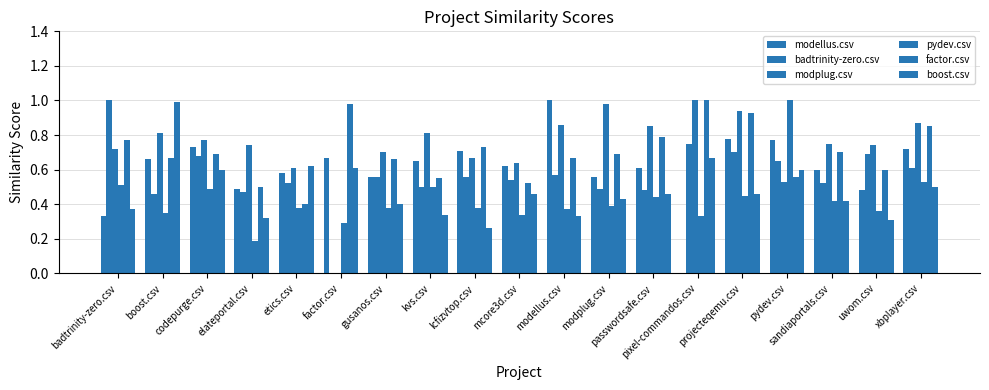

How many groups of bars are there?

19